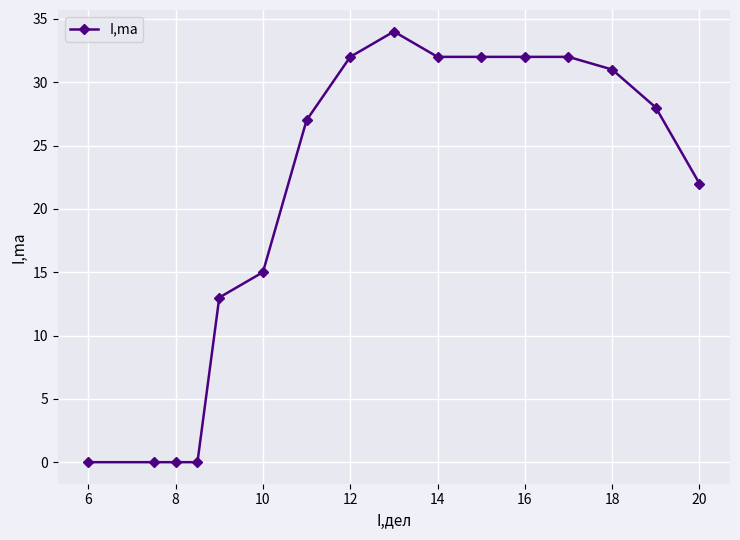

How many lines are shown in the chart?

1